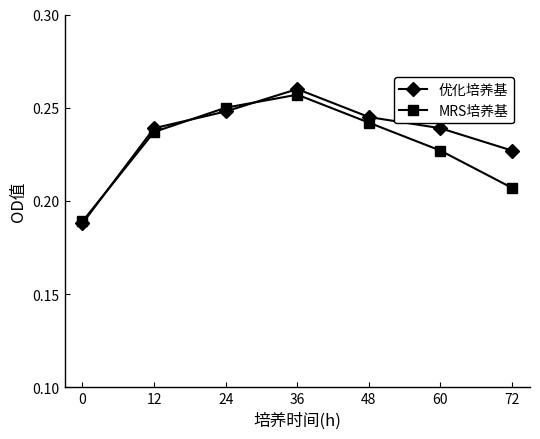

Which series has the largest total across all categories?

优化培养基